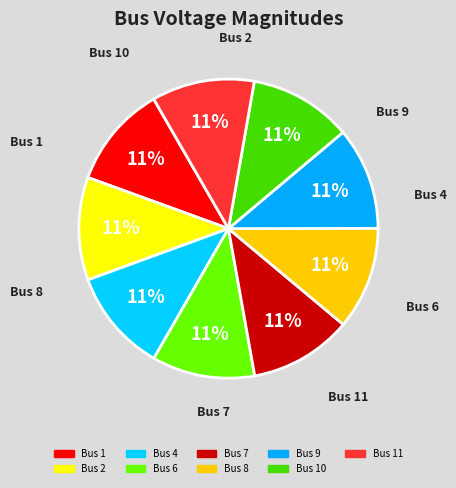

How many slices are in this pie chart?

9